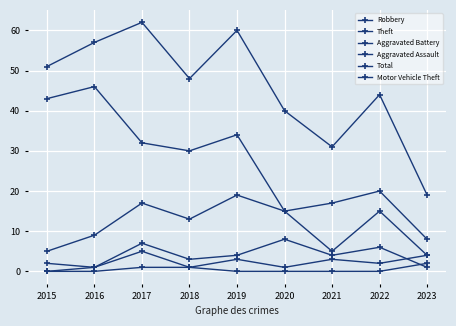

How many lines are shown in the chart?

6